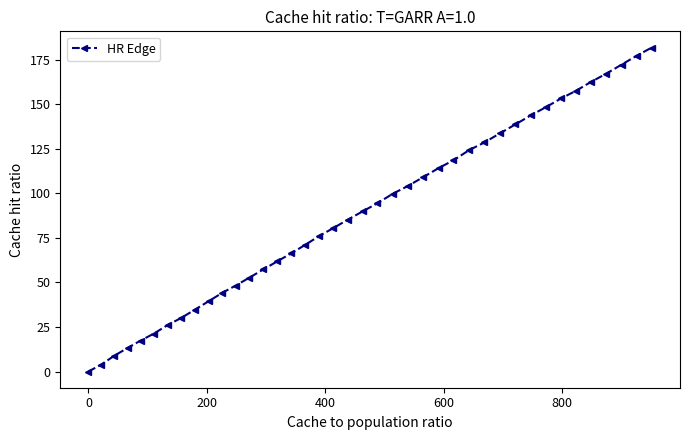

What is the average value?

89.0